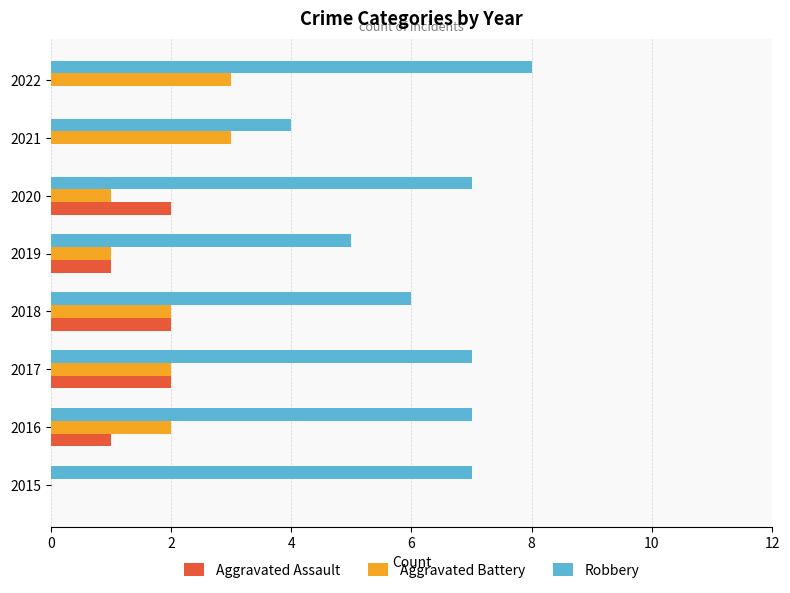

At which category does the chart reach its peak across all series?

2022